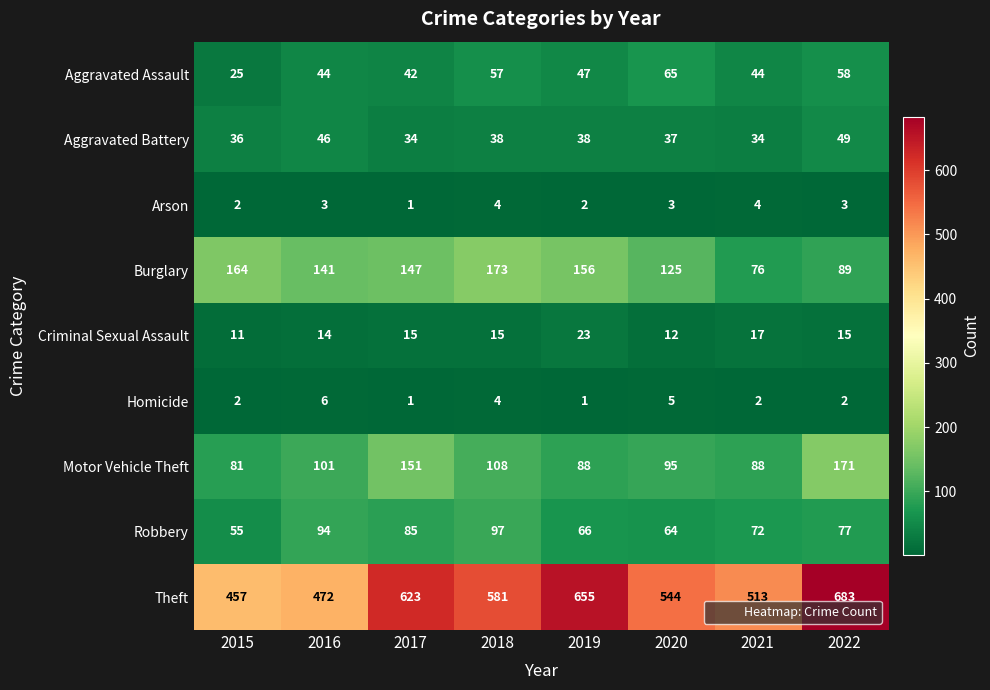

What is the difference between the maximum and minimum values in the Burglary series?

97